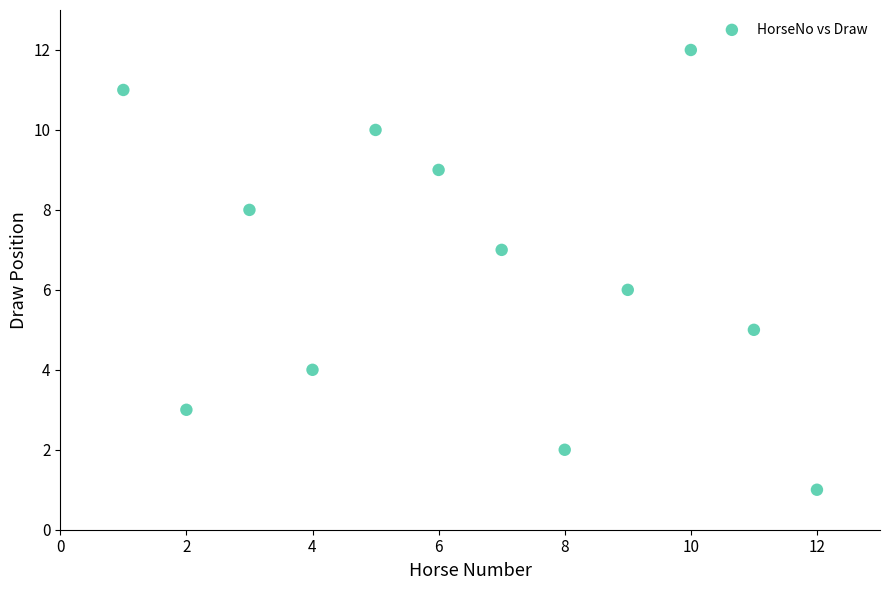

What is the range of X values (max minus min)?

11